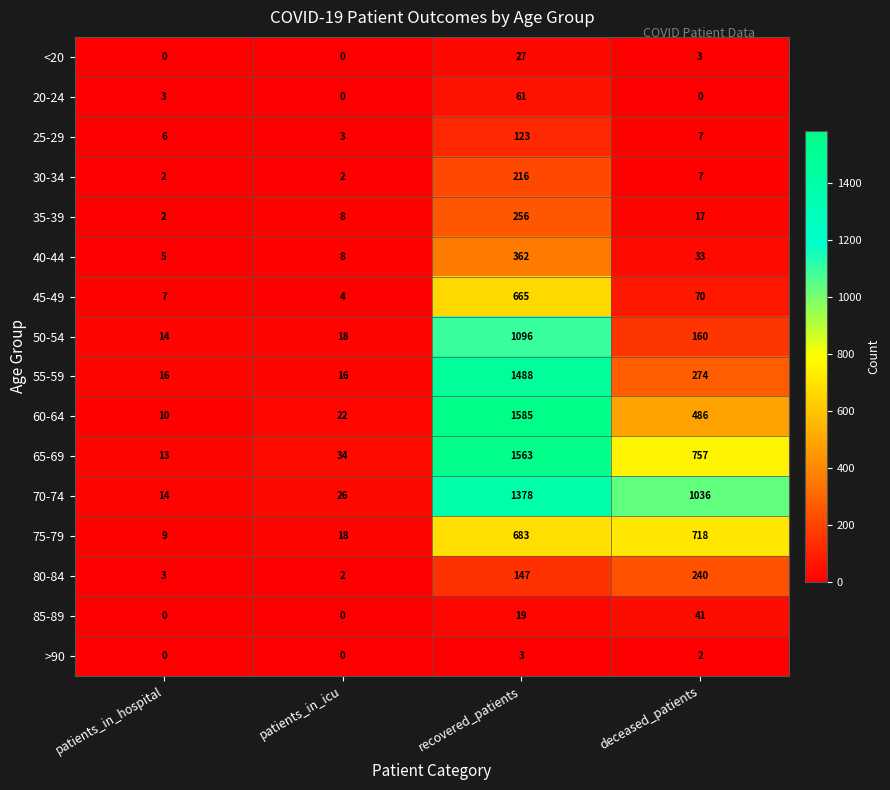

Where is 20-24 nearest to the value 30?

patients_in_hospital